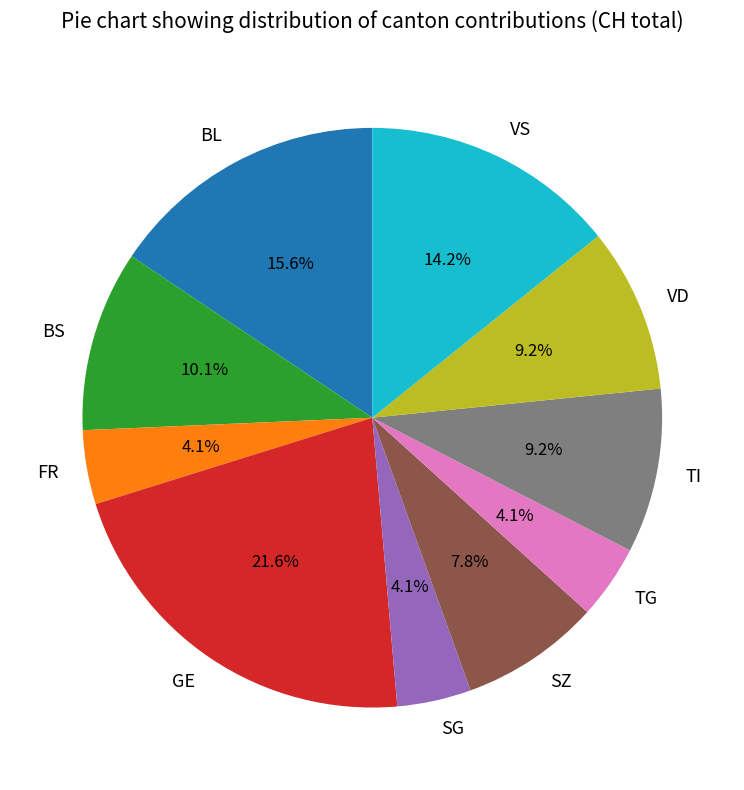

The GE slice represents 16% of the pie. True or false?

False